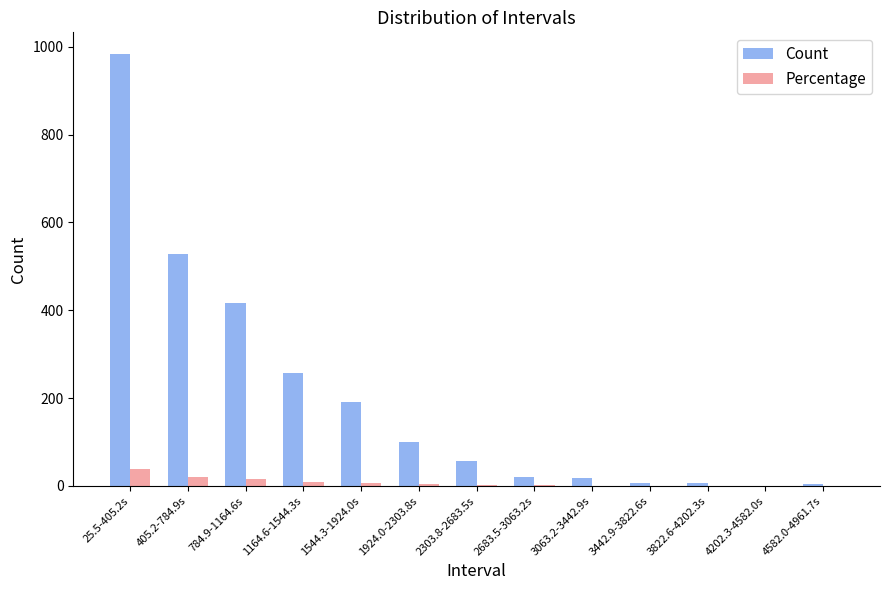

How many data points does each series have?

13